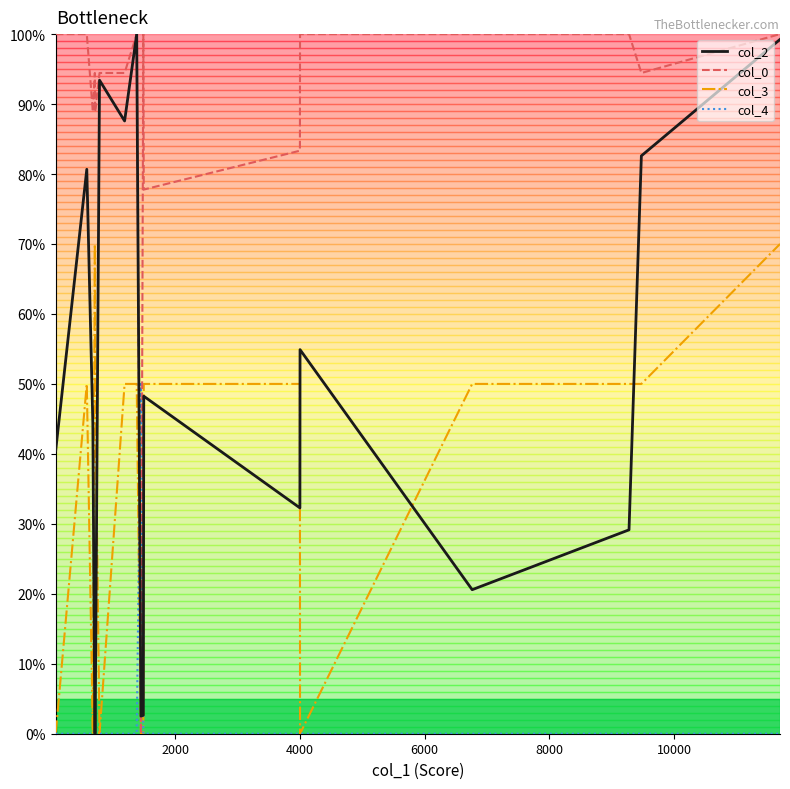

Which series ends up on top after the final intersection of col_2 and col_3?

col_2